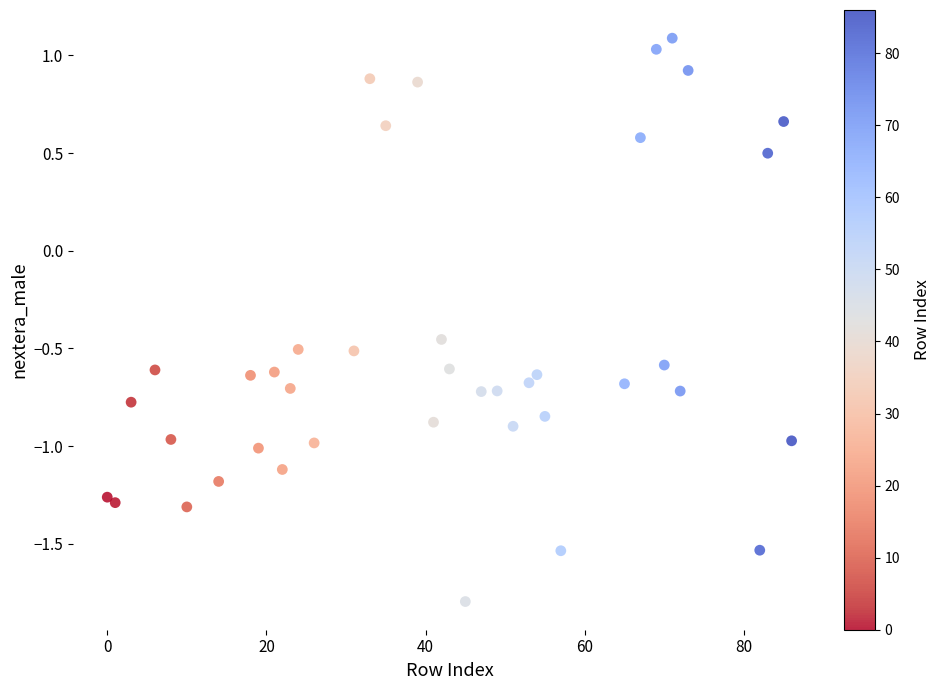

What is the range of X values (max minus min)?

86.0